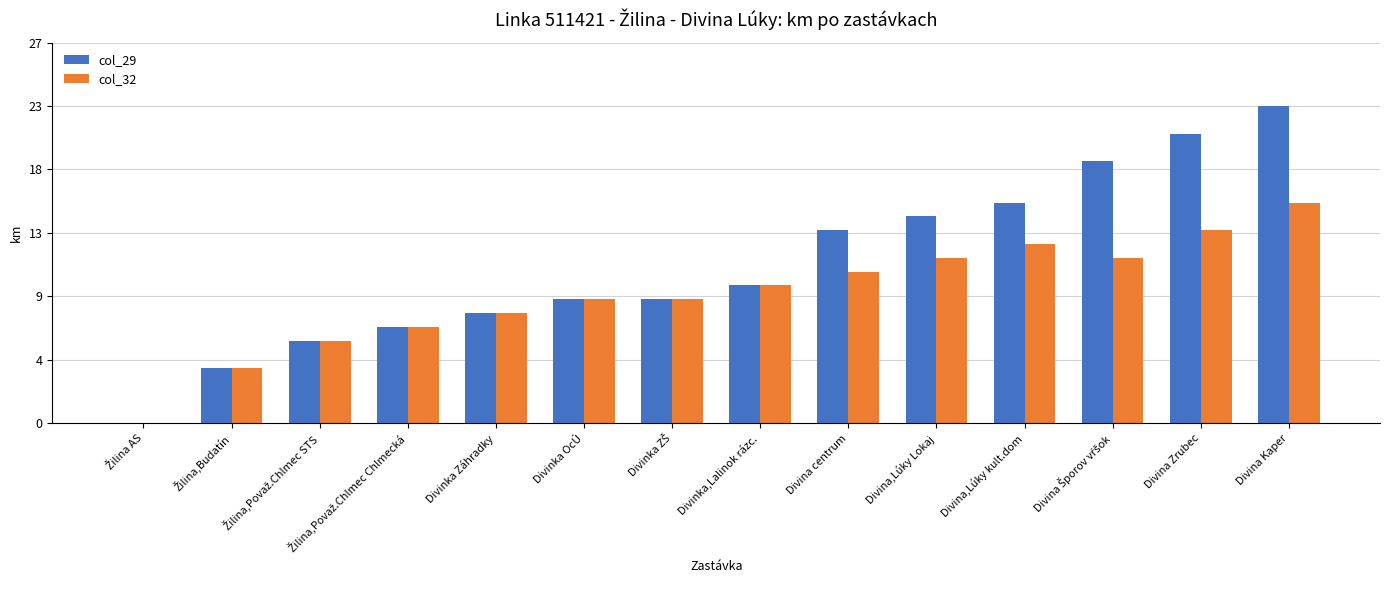

What is the difference between the second highest and second lowest values in the col_32 series?

10